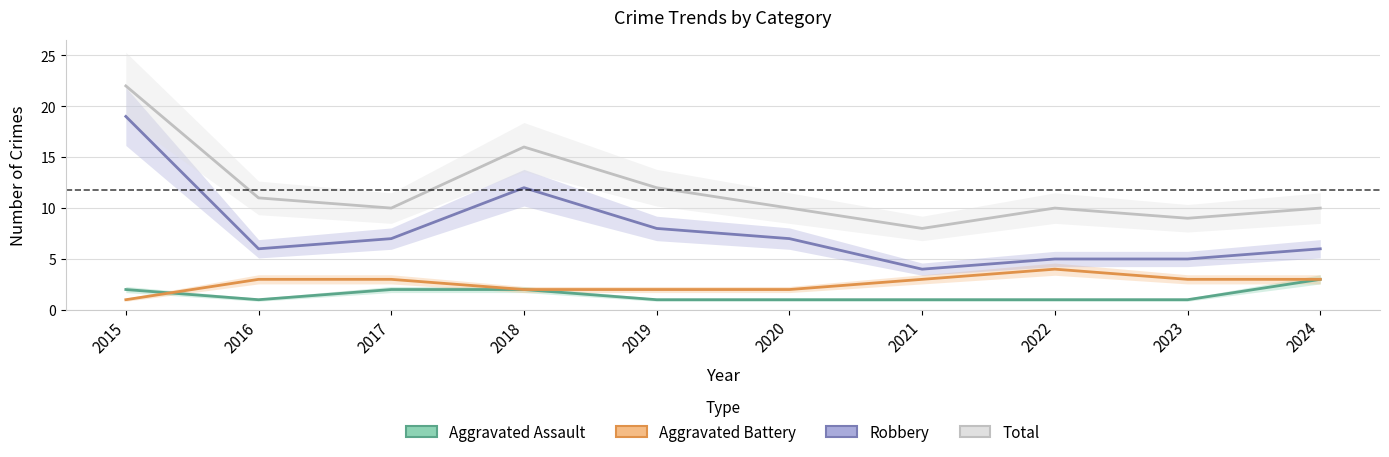

Which category has the highest value across all series?

2015